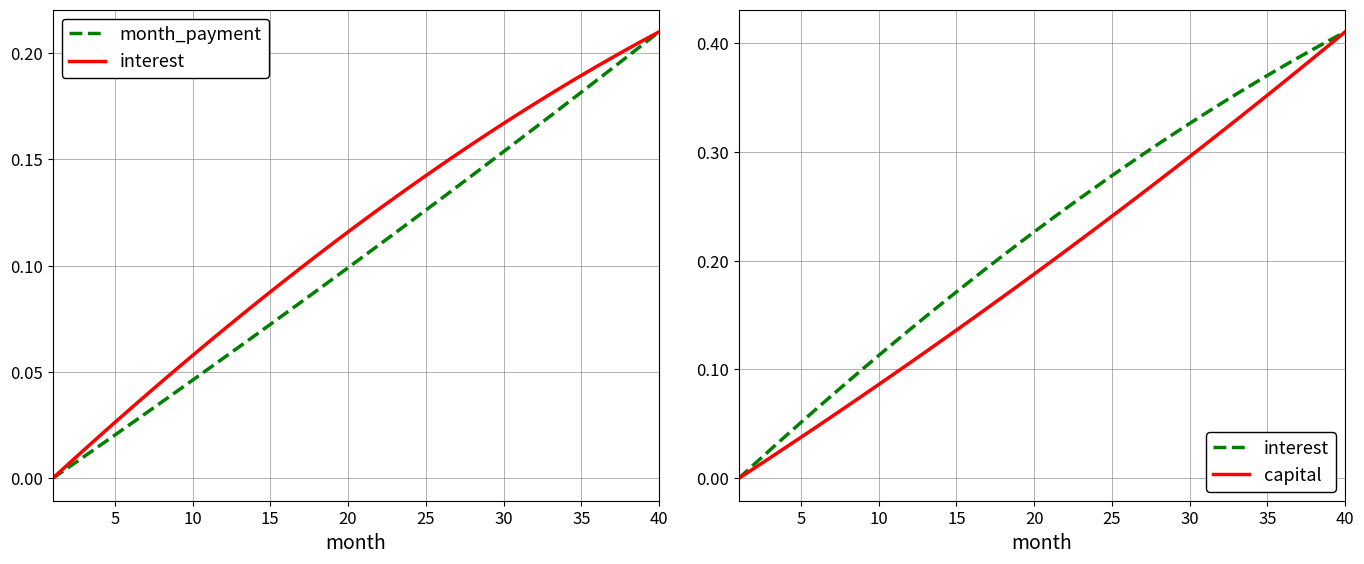

What is the average value of the interest series?

0.2